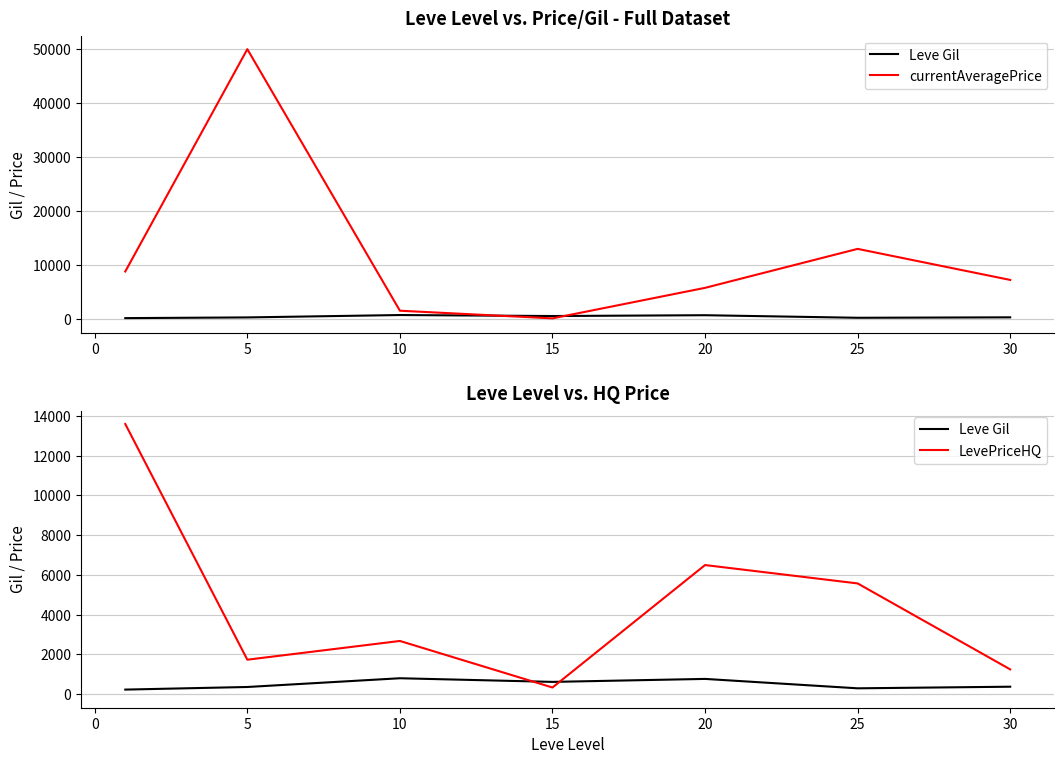

What is the difference between the highest and lowest values at 5?

49636.7